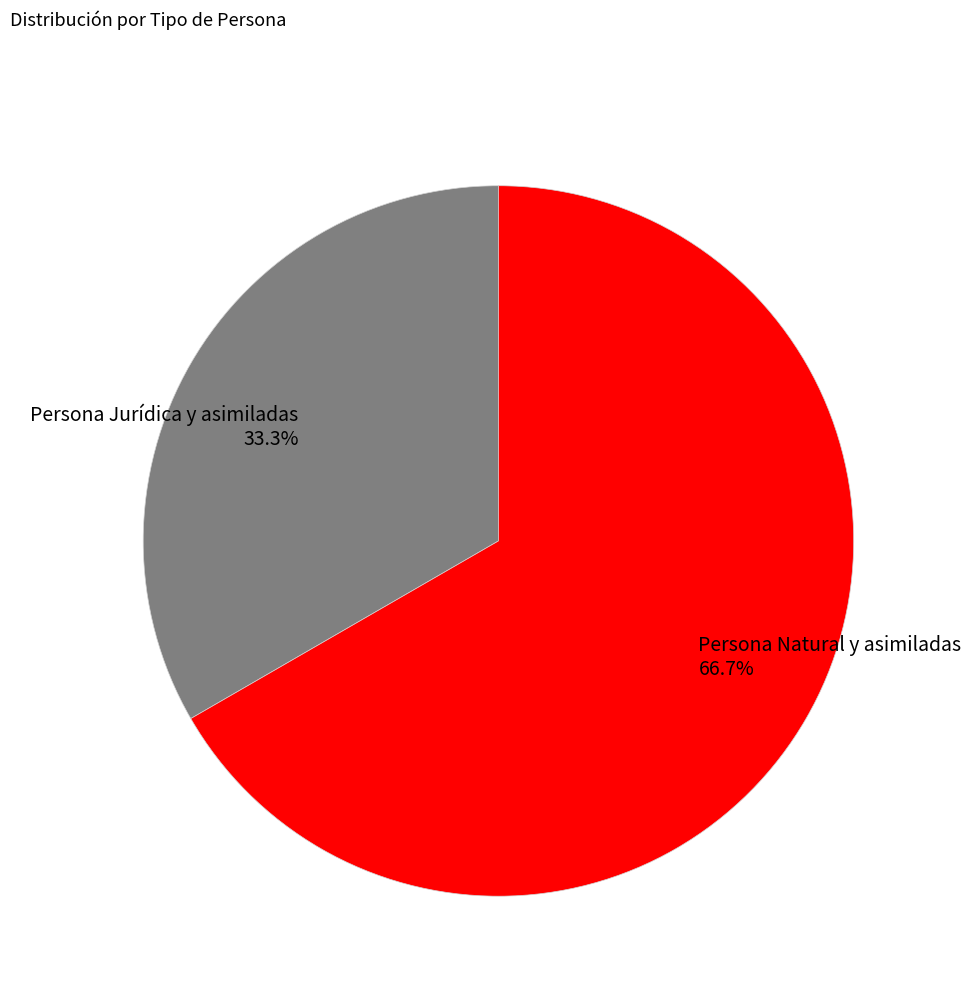

How many slices are in this pie chart?

2